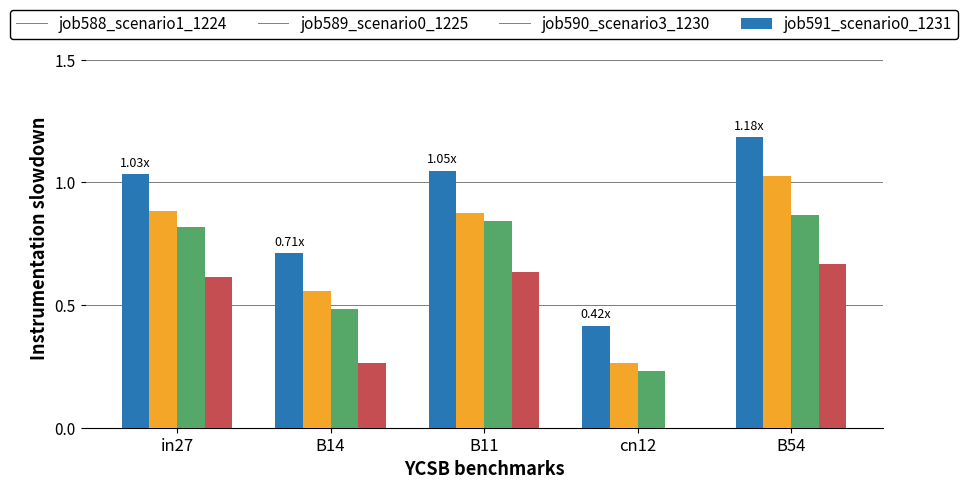

What is the sum of the job590_scenario3_1230 values at B11 and in27?

1.7